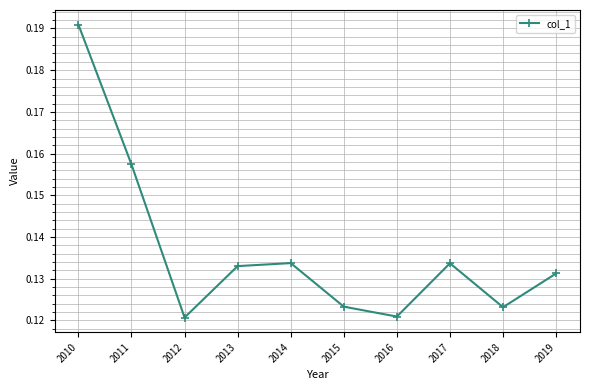

The value at 2018 is 0.0. True or false?

False